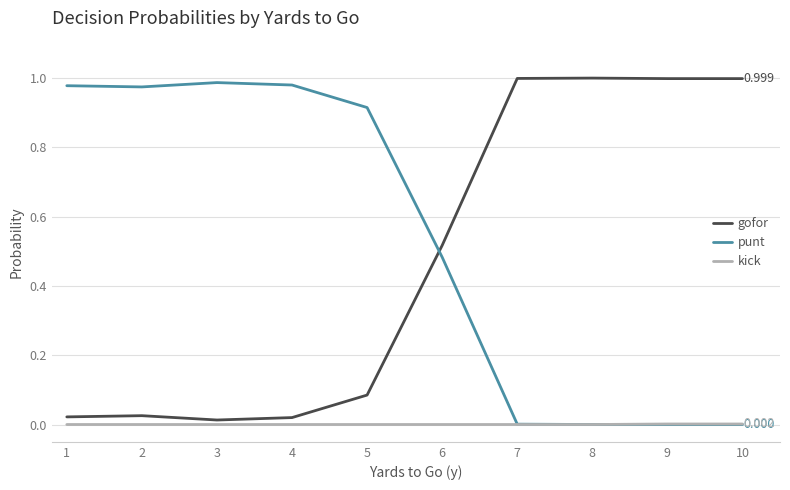

What are all the series names shown in the legend?

gofor, punt, kick